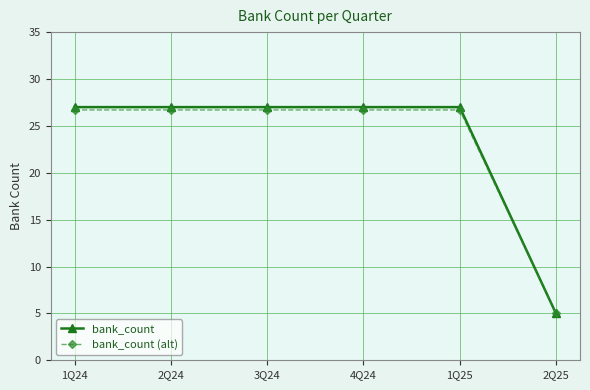

Reading right to left, extract all data points from this chart.

bank_count: 2Q25=5.0	1Q25=27.0	4Q24=27.0	3Q24=27.0	2Q24=27.0	1Q24=27.0
bank_count (alt): 2Q25=5.0	1Q25=26.7	4Q24=26.7	3Q24=26.7	2Q24=26.7	1Q24=26.7